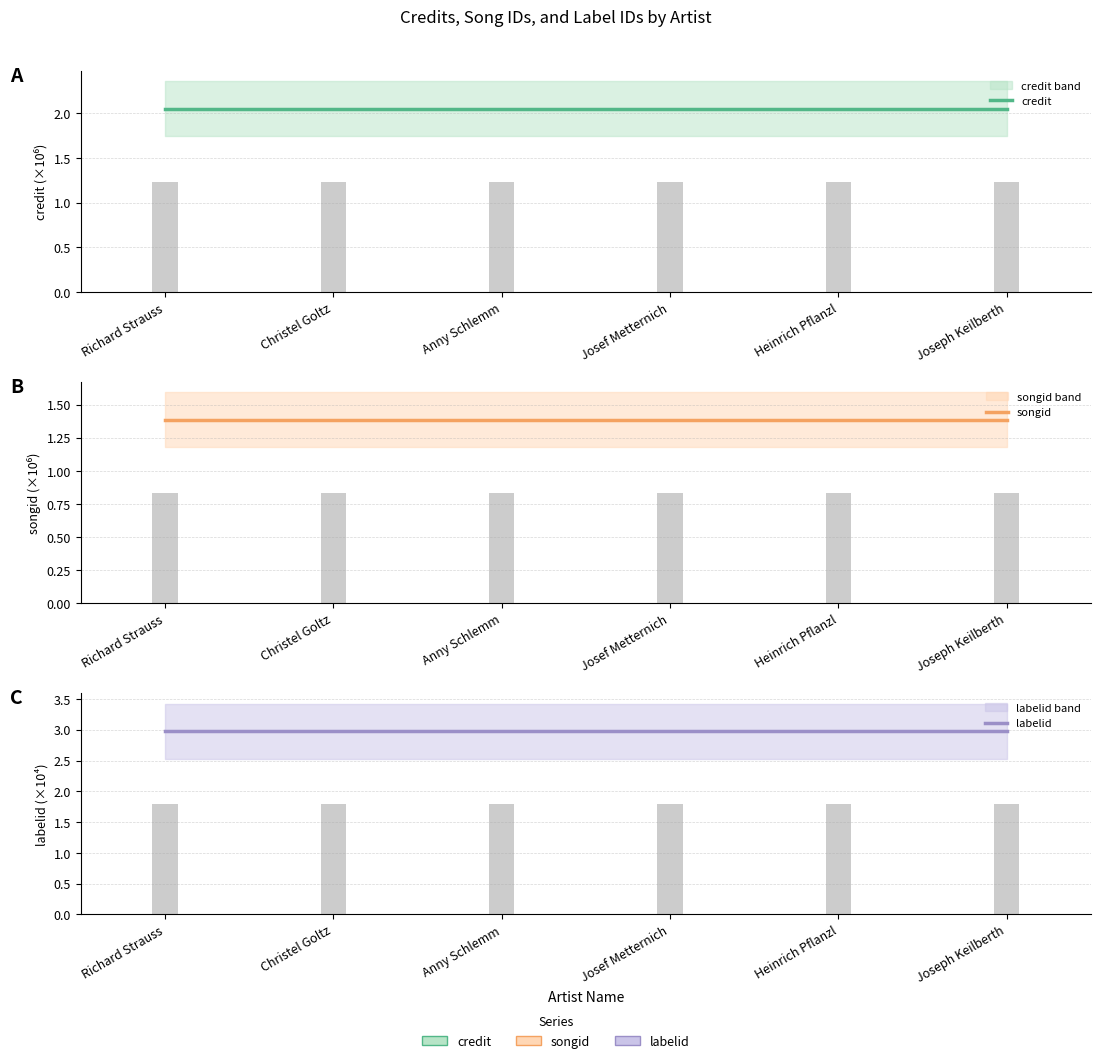

At Heinrich Pflanzl, list the series in order from largest to smallest.

labelid, credit, songid